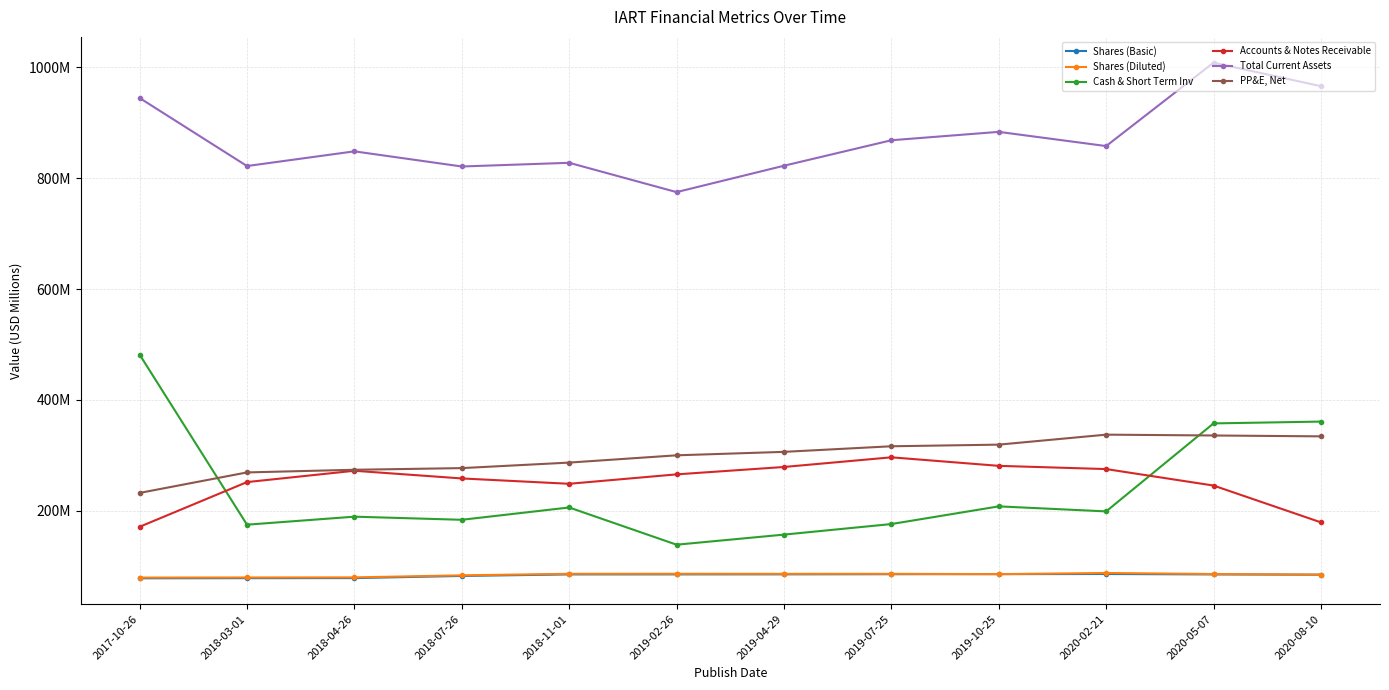

What are all the series names shown in the legend?

Shares (Basic), Shares (Diluted), Cash & Short Term Inv, Accounts & Notes Receivable, Total Current Assets, PP&E, Net